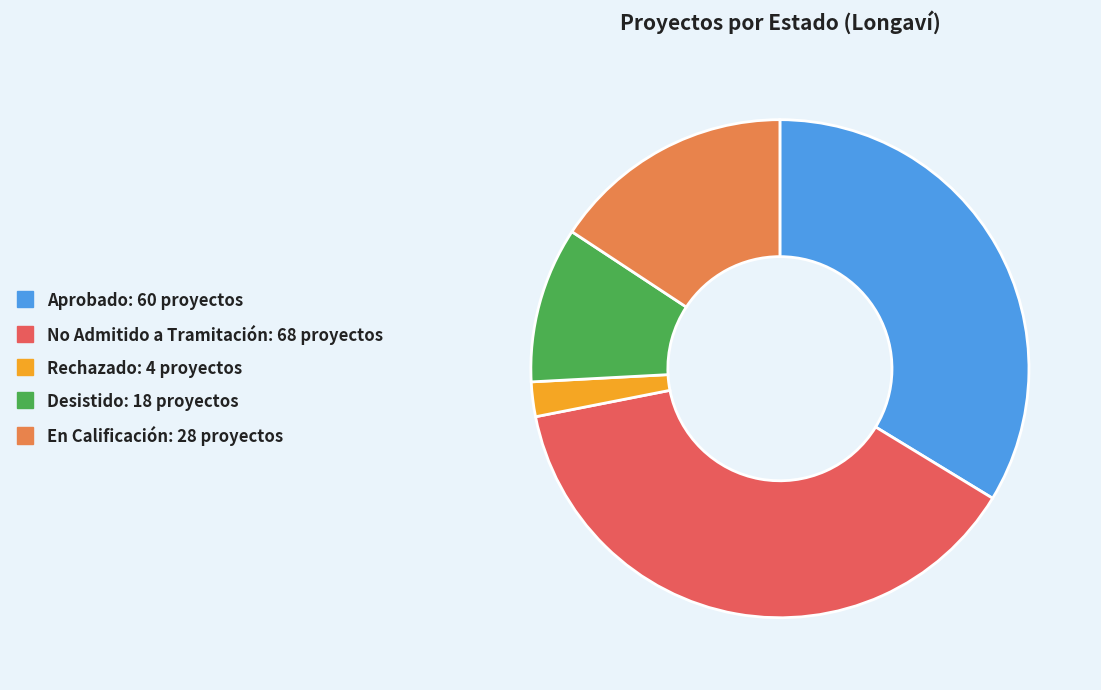

Which category has the biggest portion of the pie?

No Admitido a Tramitación